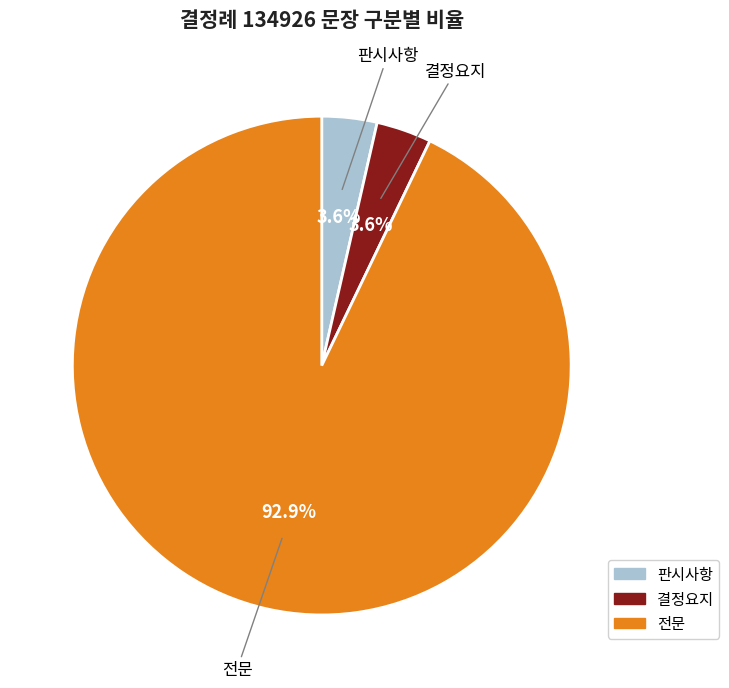

Count the number of slices in the pie.

3